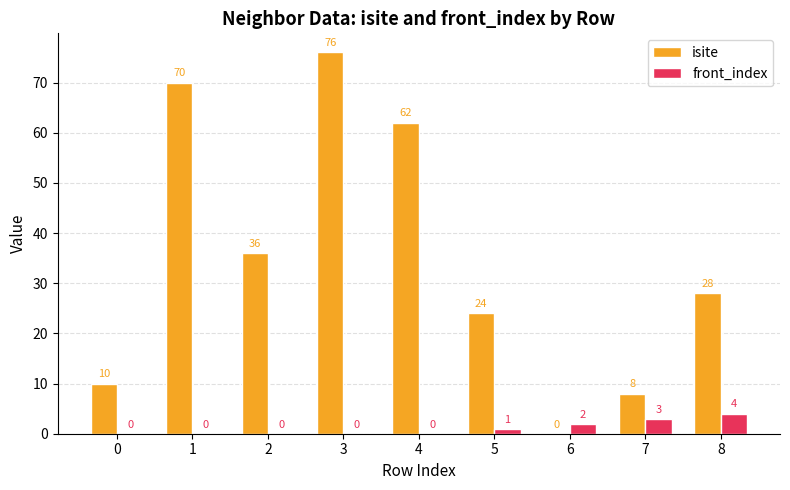

True or false: isite has a value of 24 at 1.

False